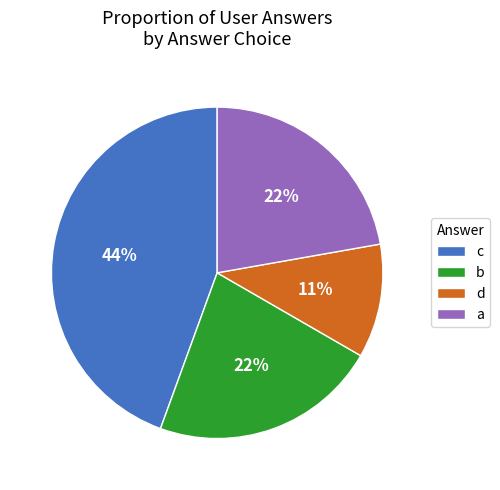

Approximately how many times larger is the value at a compared to b?

1.0